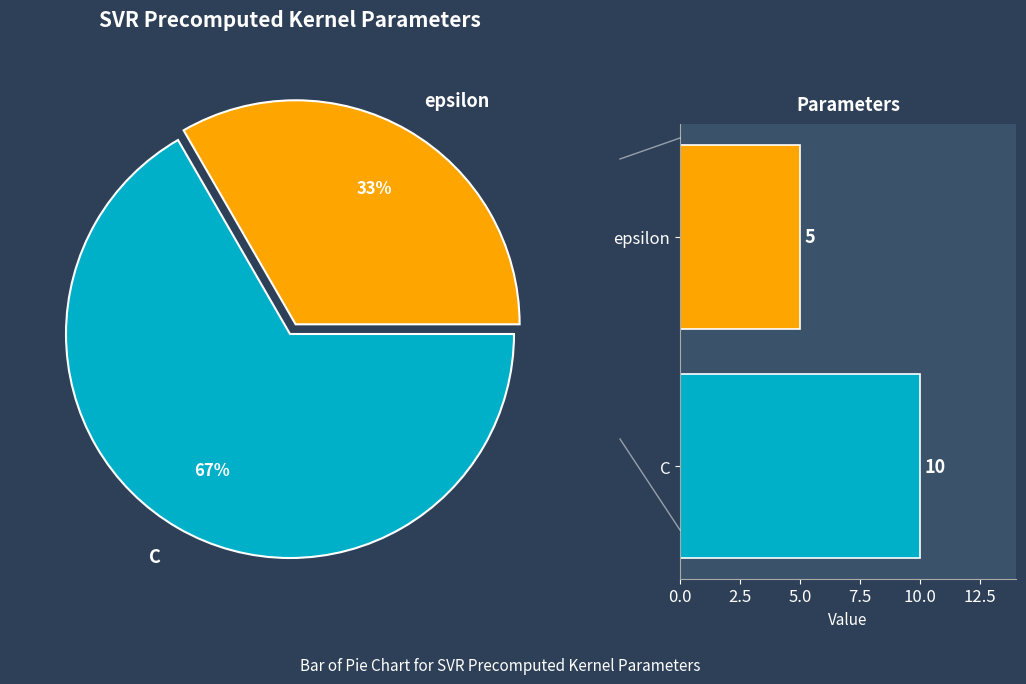

To the nearest percent, what is the combined percentage of C and epsilon?

100%